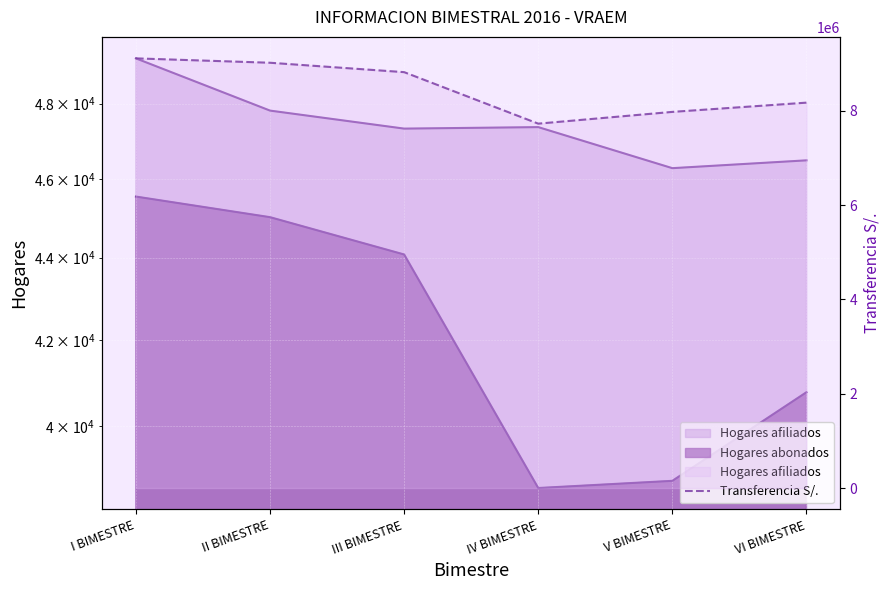

Where is the data nearest to the value 8416610?

VI BIMESTRE